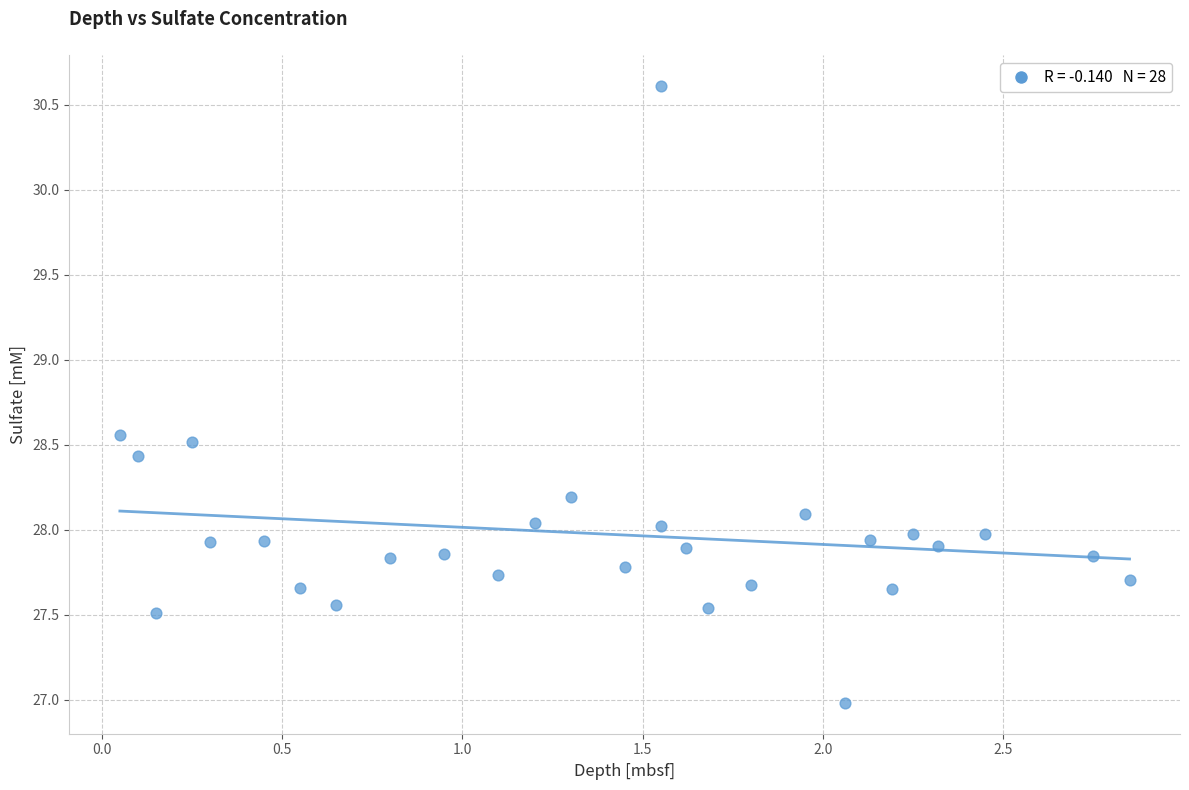

What is the range of Y values (max minus min)?

3.6